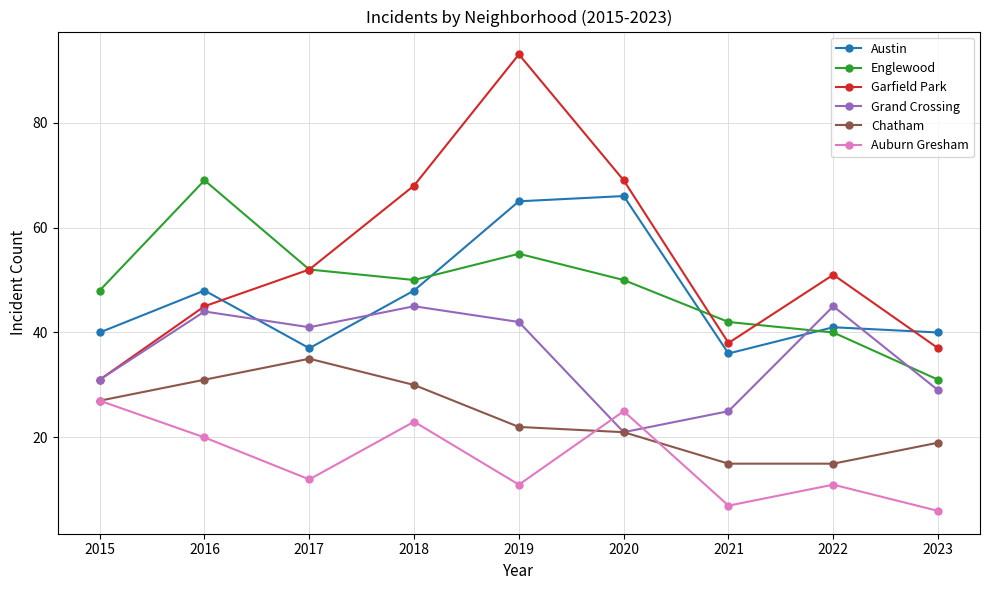

The value of Englewood at 2020 is 50. True or false?

True